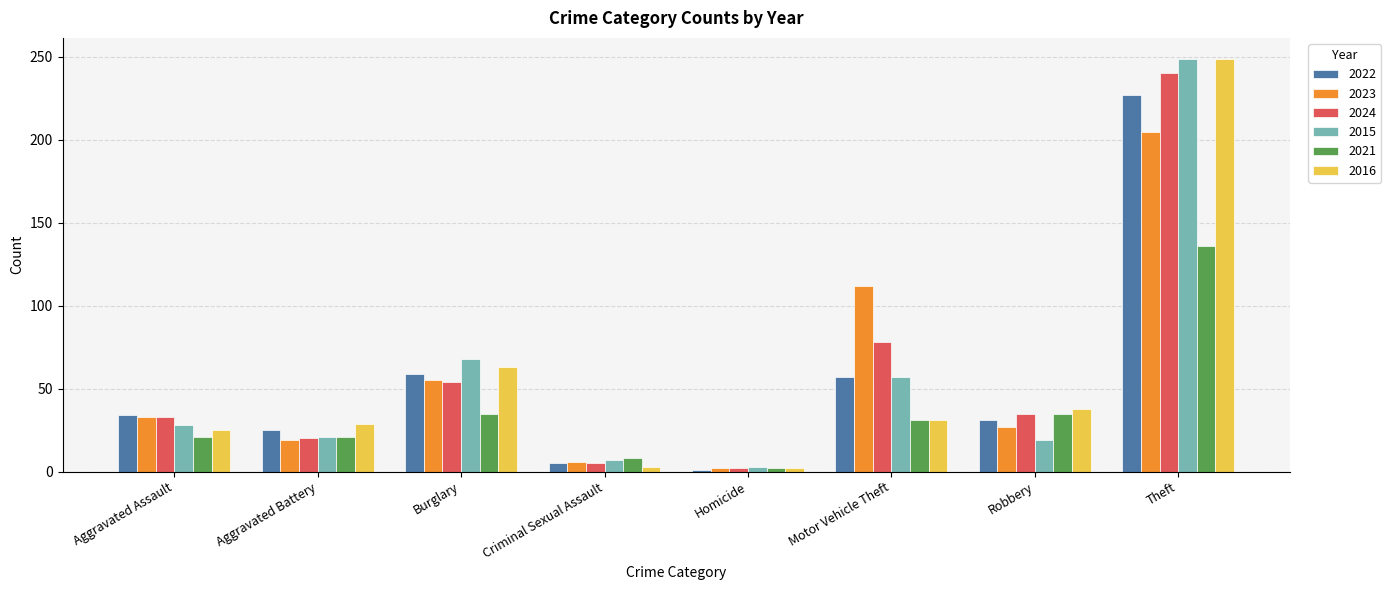

At which label does 2016 first exceed 31?

Burglary